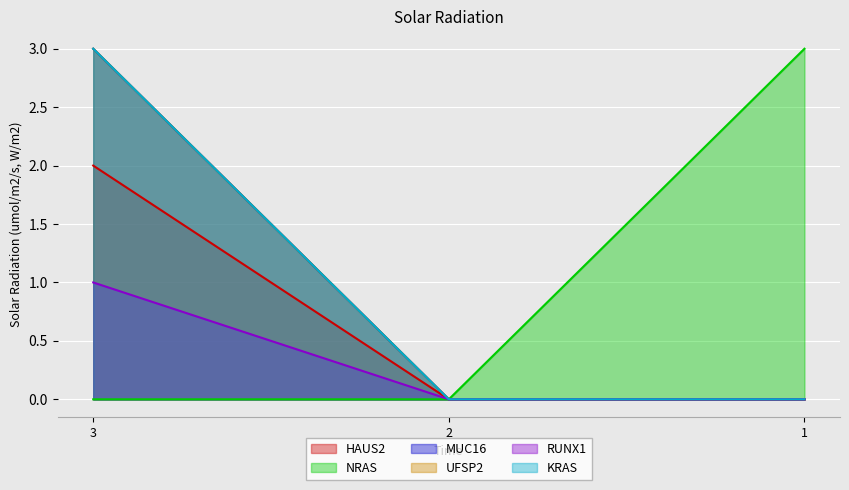

Reading left to right, extract all data points from this chart.

HAUS2: 2	0	0
NRAS: 0	0	3
MUC16: 3	0	0
UFSP2: 3	0	0
RUNX1: 1	0	0
KRAS: 3	0	0